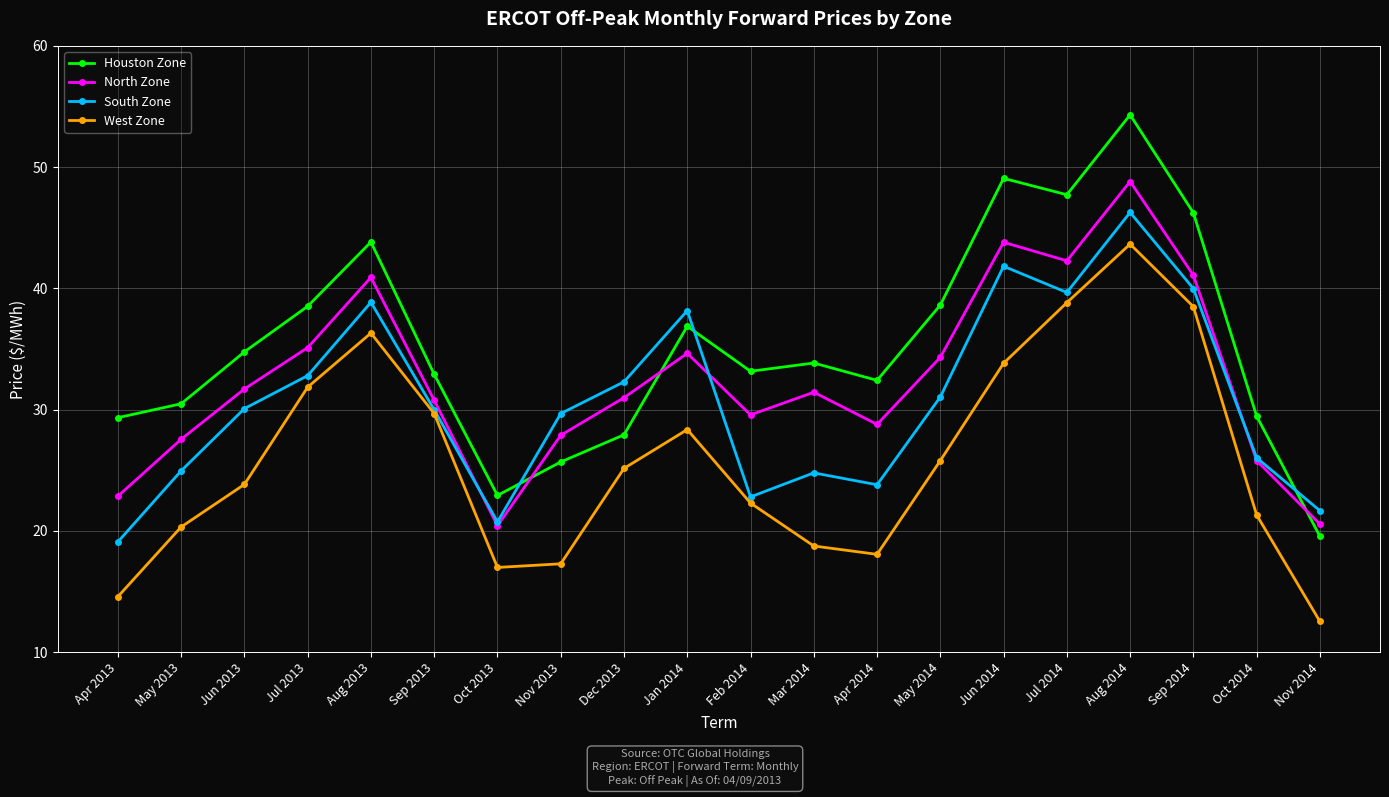

Which series changed the most between Sep 2013 and Nov 2014?

West Zone